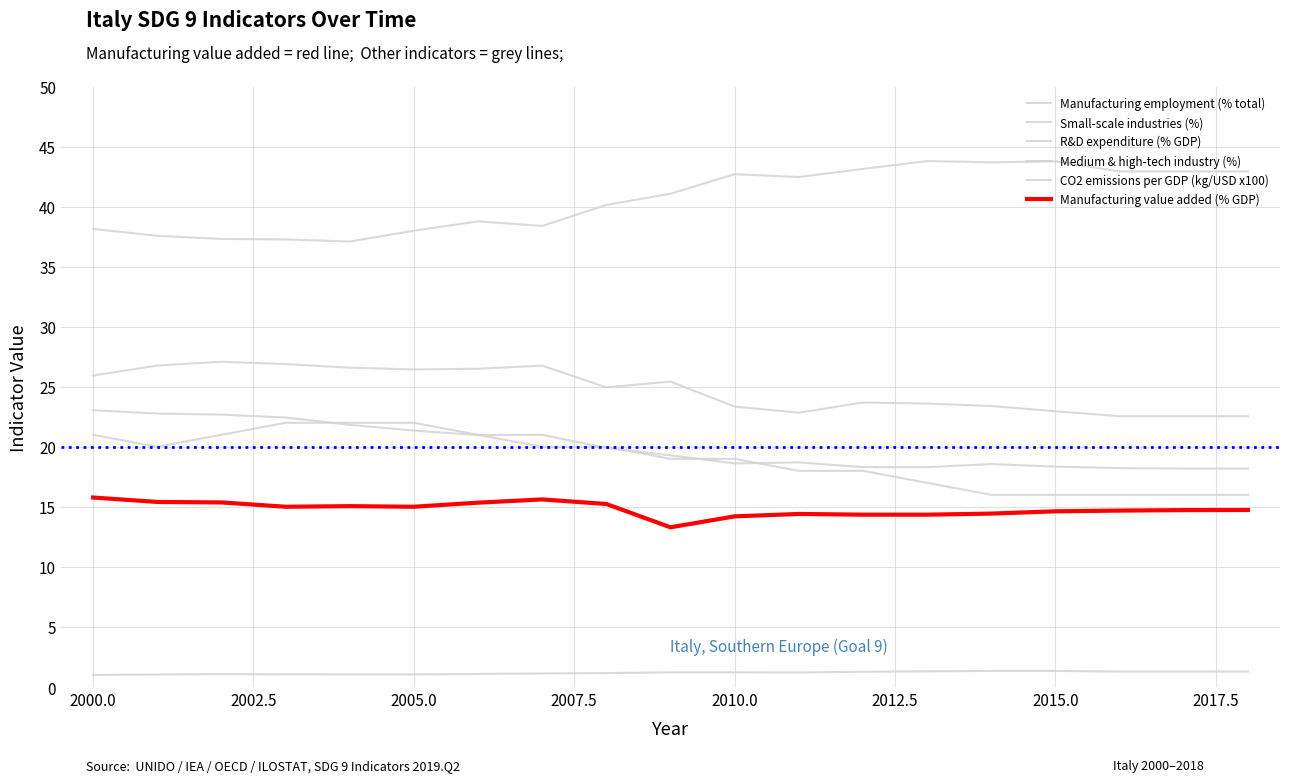

How many values in the Manufacturing value added (% GDP) series are below 14?

1